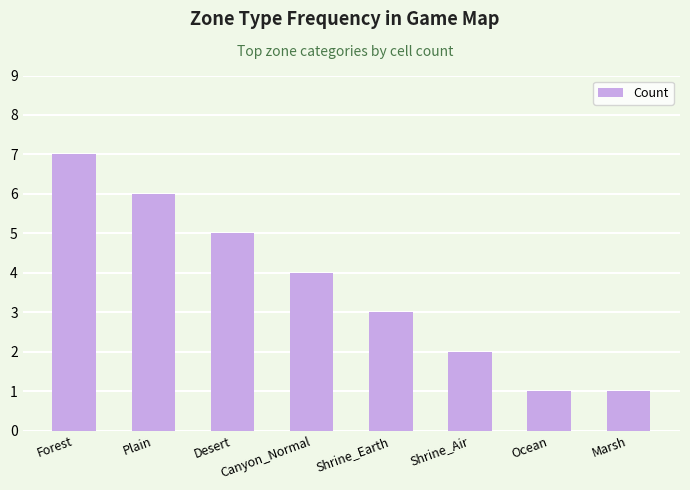

Reading right to left, extract all data points from this chart.

Marsh=1	Ocean=1	Shrine_Air=2	Shrine_Earth=3	Canyon_Normal=4	Desert=5	Plain=6	Forest=7